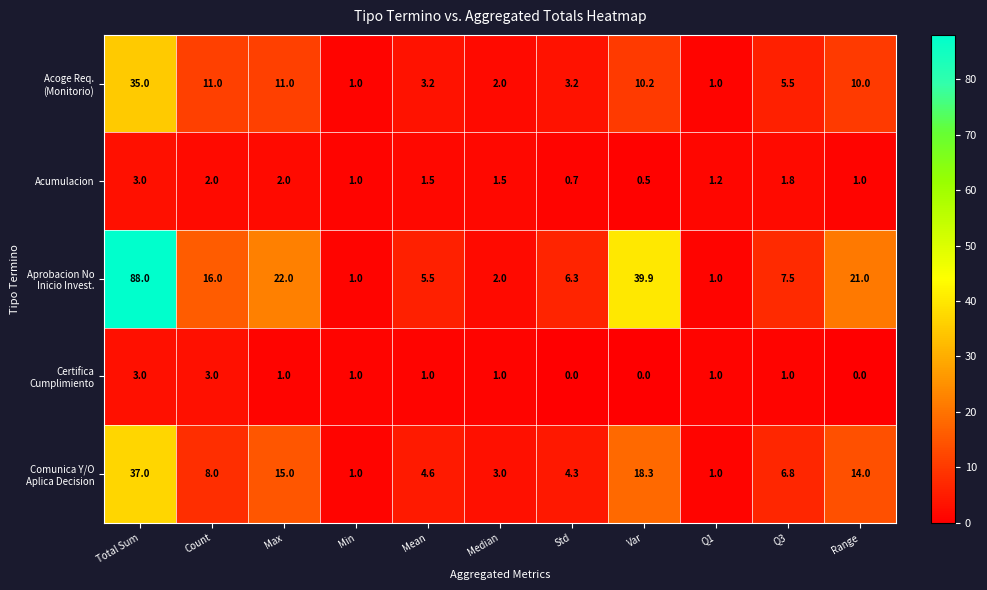

What value does the Acumulacion series have at Q3?

1.8